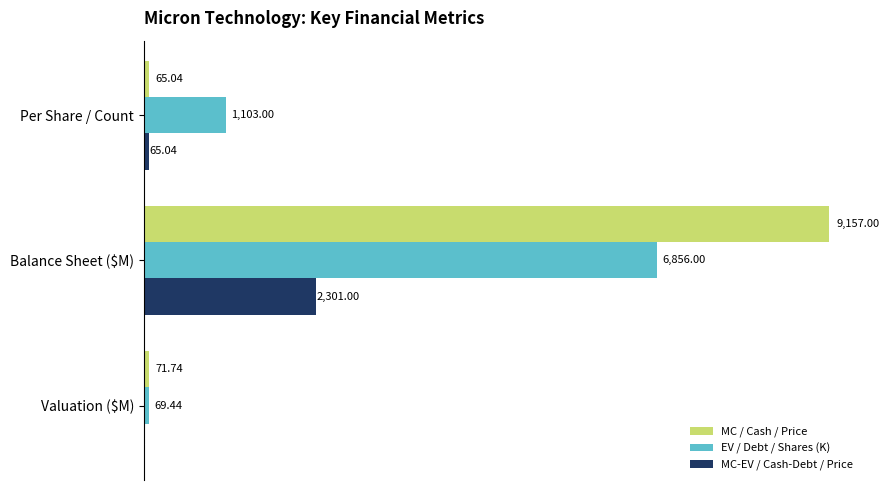

Which series has the largest total across all categories?

MC / Cash / Price